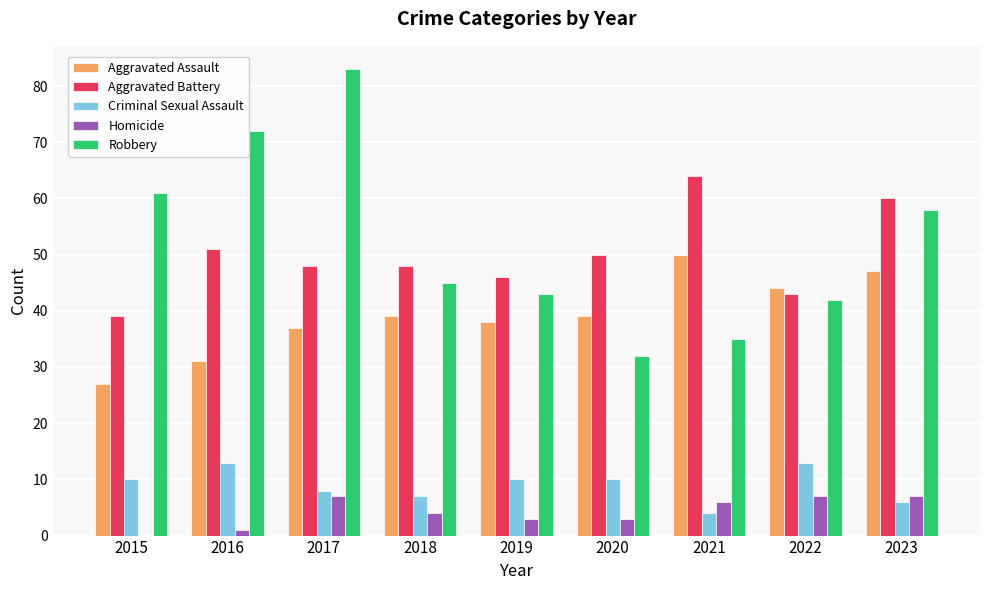

What is the highest value of the Homicide series?

7